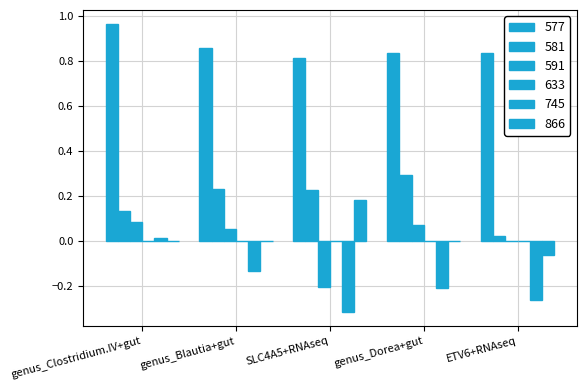

The value of 866 at ETV6+RNAseq is -0.1. True or false?

True